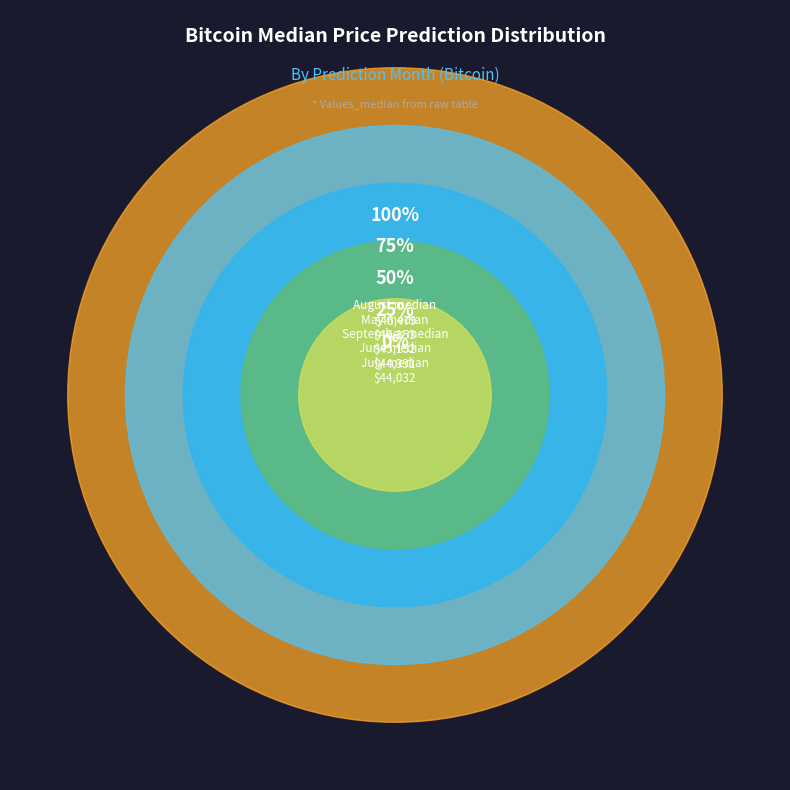

To the nearest percent, what portion does August represent?

21%